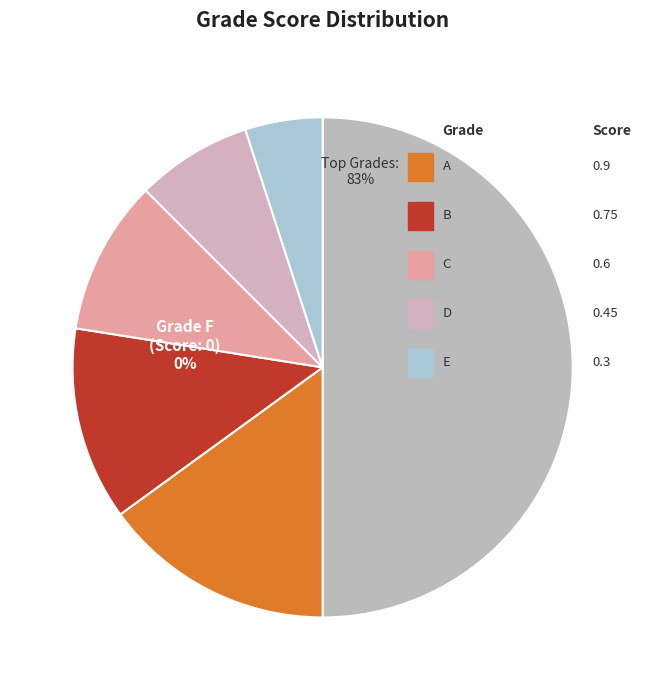

Is it true that E is 16% of the pie?

False